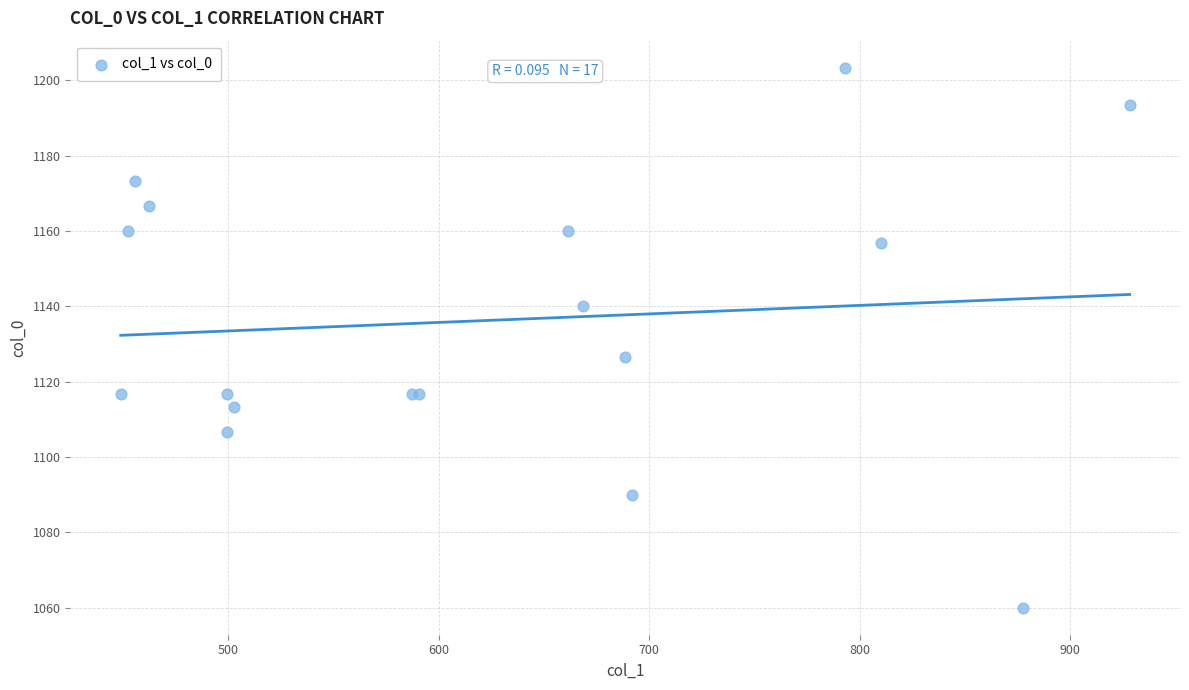

What Y value in the scatter plot is closest to 1131?

1126.7